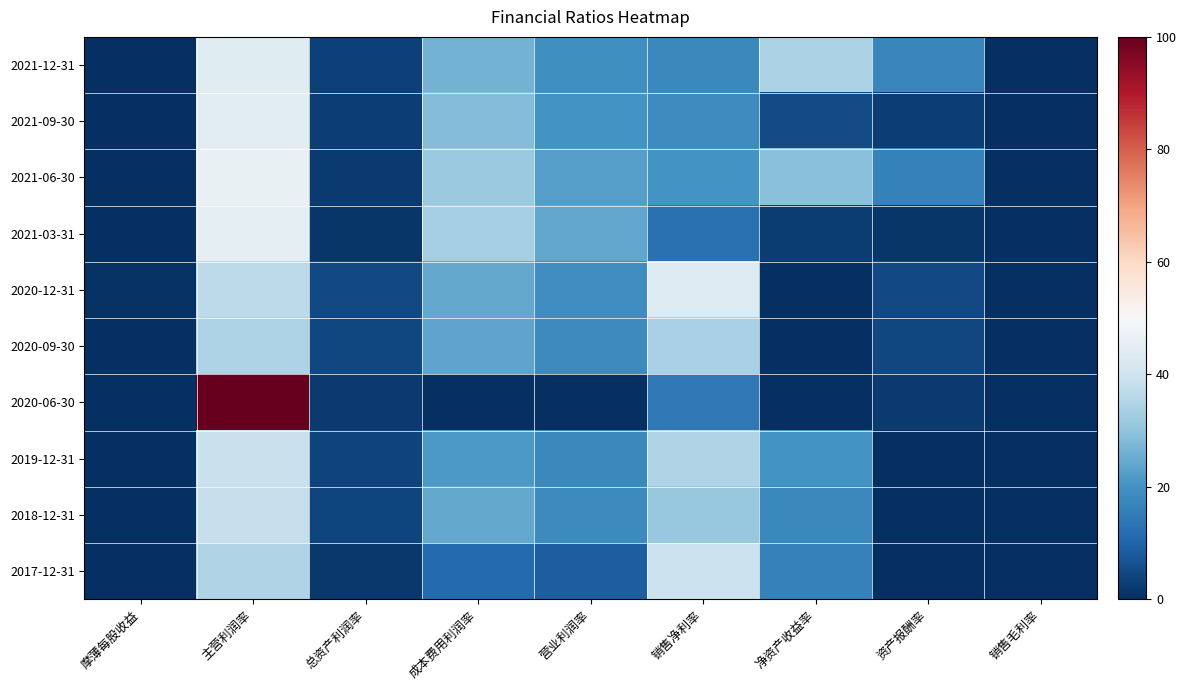

Which series has the largest range (max minus min)?

2020-06-30